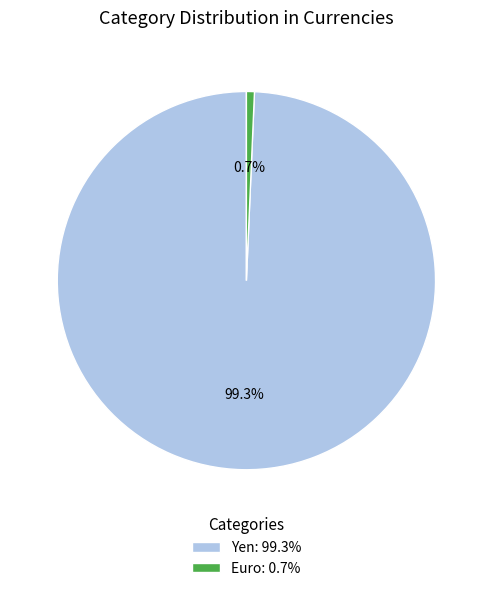

Rank the categories by value from lowest to highest.

Euro, Yen